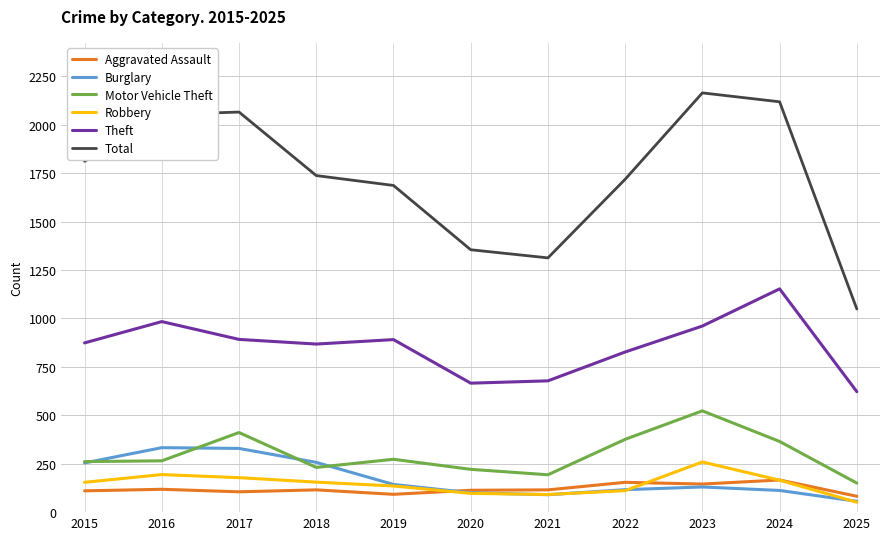

True or false: Burglary has more than 0 points higher than both neighbors.

True